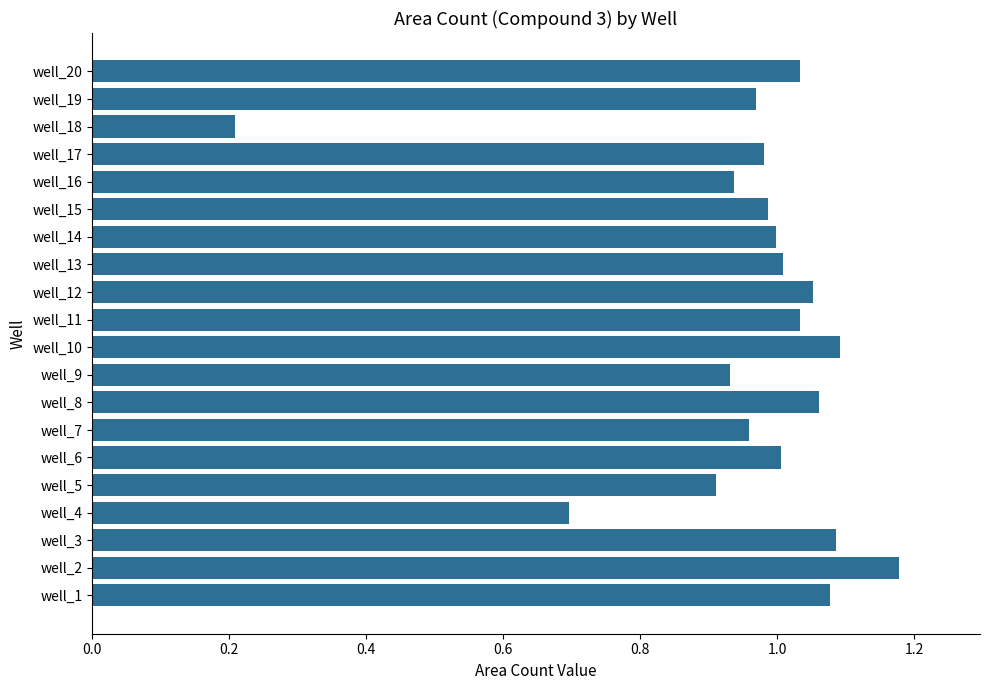

What is the difference between the values at well_10 and well_4?

0.4